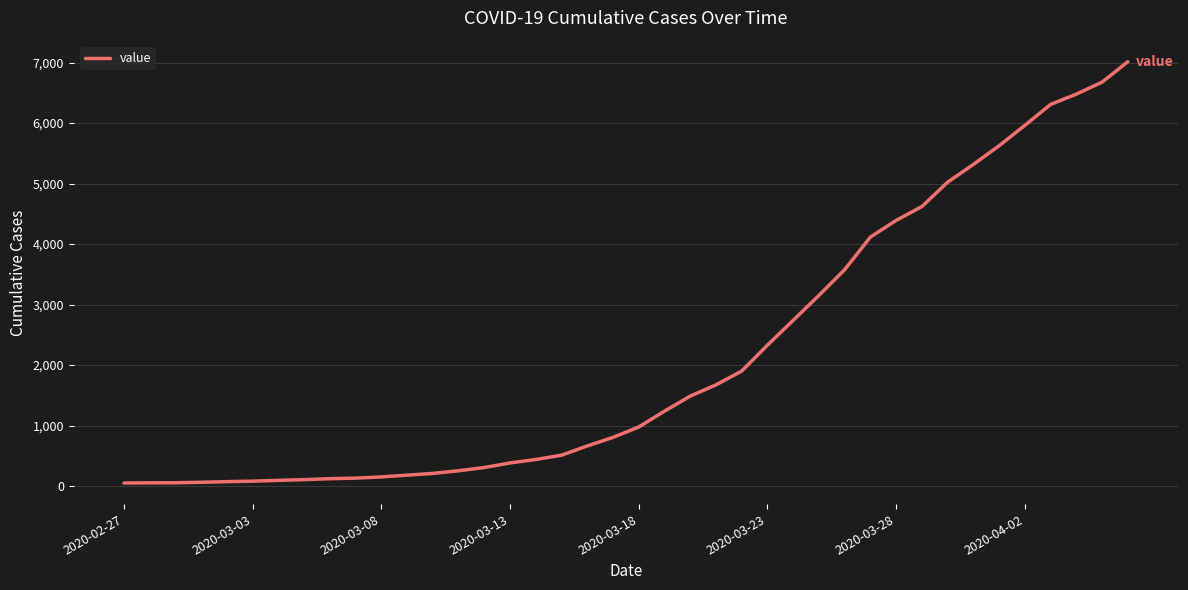

Is this an area chart (filled region under the line)?

No